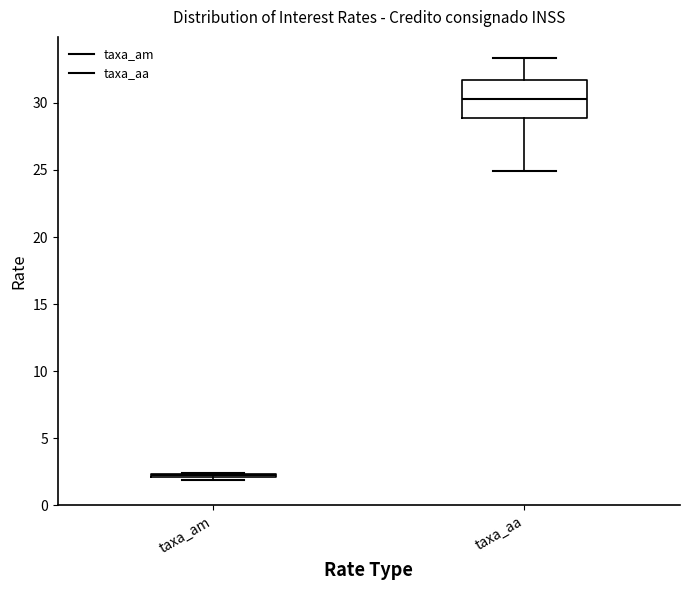

Reading left to right, read every box against the y-axis: the position of its median line, the range the box covers, and the ends of its whiskers. The values are not printed on the chart, so give them approximately, as read against the axis.

taxa_am: box collapsed to a line at 2.0, whiskers 2.0 to 2.5
taxa_aa: median 30.5, box 29.0 to 31.5, whiskers 25.0 to 33.5